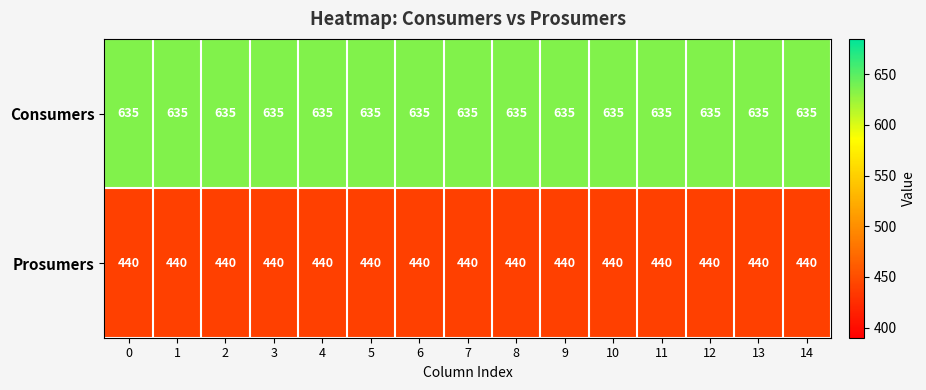

Which series has the largest total across all categories?

Consumers